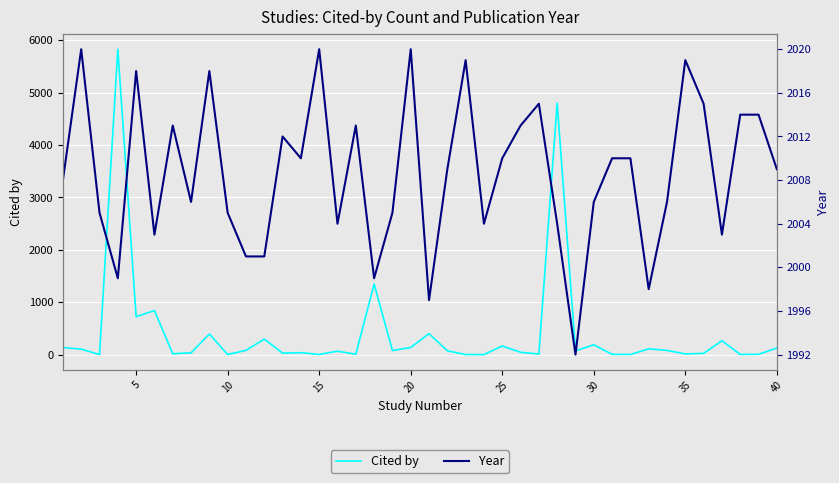

Reading left to right, list all the values displayed in this chart.

Cited by: 134	105	1	5827	723	840	16	33	393	1	81	295	28	36	2	65	7	1346	77	136	400	73	0	0	165	44	10	4799	71	187	5	1	110	80	12	23	265	3	5	125
Year: 2008	2020	2005	1999	2018	2003	2013	2006	2018	2005	2001	2001	2012	2010	2020	2004	2013	1999	2005	2020	1997	2009	2019	2004	2010	2013	2015	2004	1992	2006	2010	2010	1998	2006	2019	2015	2003	2014	2014	2009